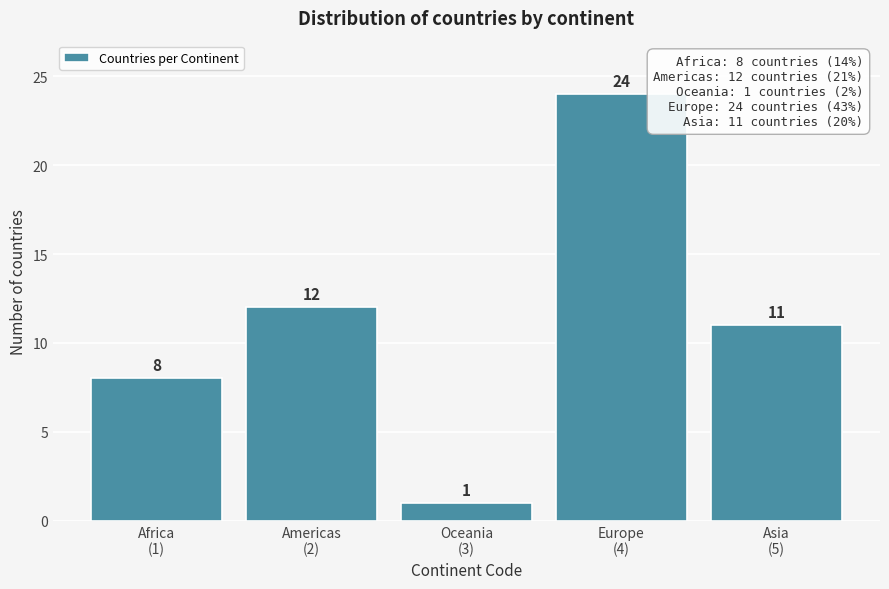

Reading right to left, what are all the values shown in this chart?

11	24	1	12	8